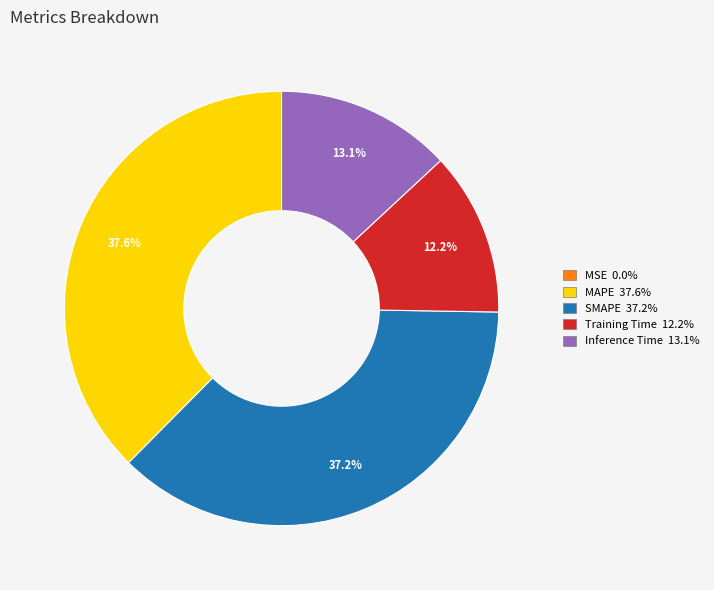

Is there any slice that represents more than half of the pie?

No